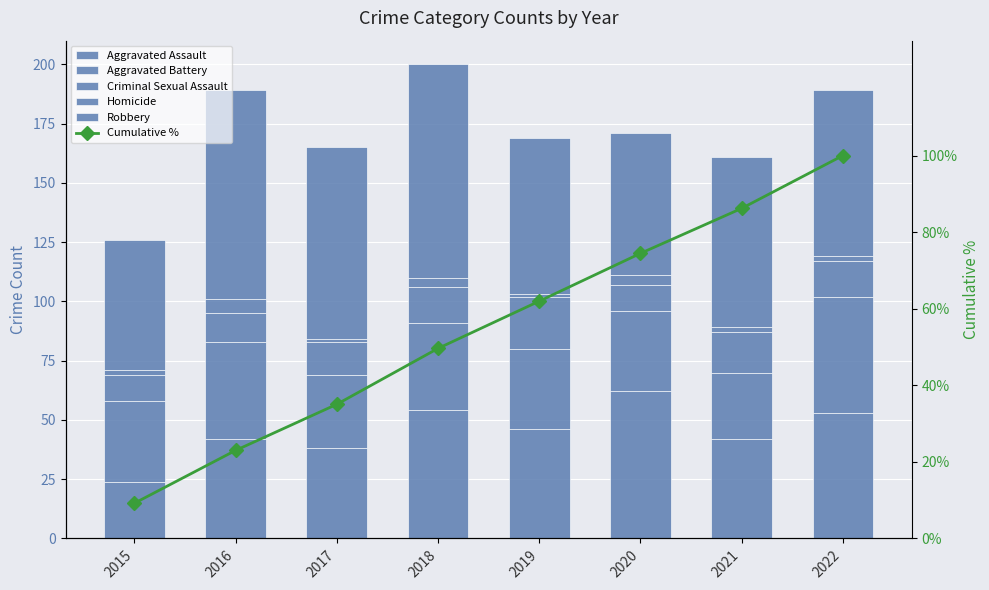

What is the difference between the maximum and minimum values in the Aggravated Assault series?

38.0